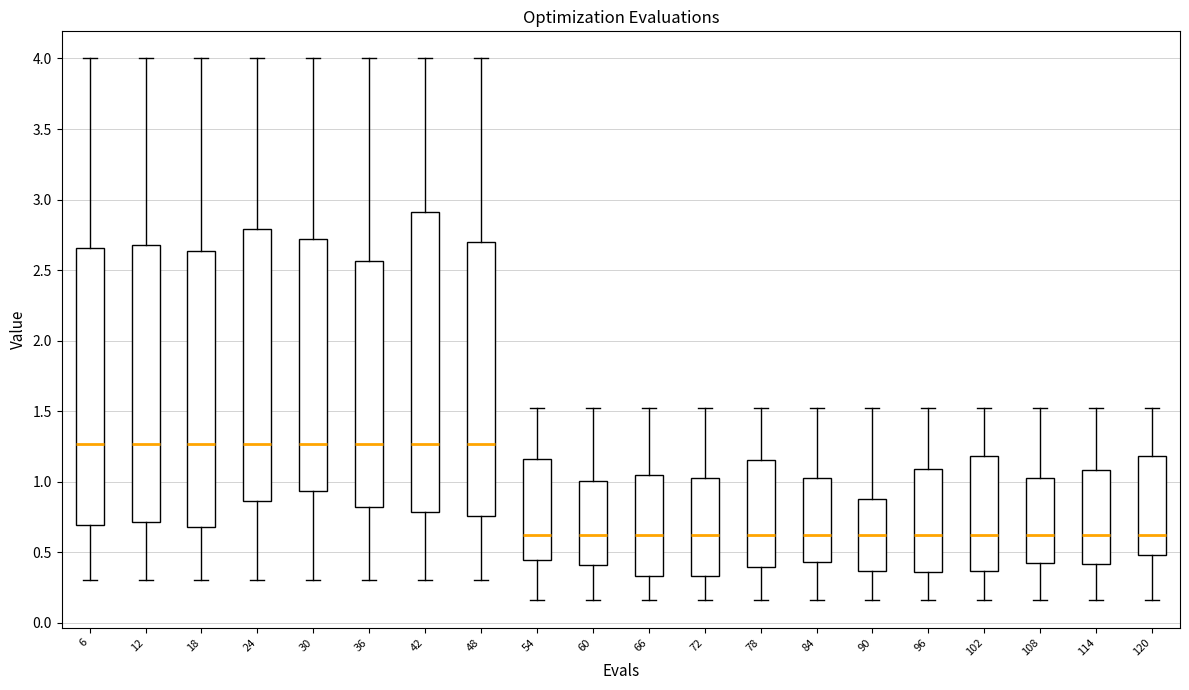

Reading left to right, transcribe this box plot: for each box, give where its median line is, the range the box spans, and where its two whiskers end, as read against the y-axis. The values are not printed on the chart, so give them approximately, as read against the axis.

6: median 1.25, box 0.70 to 2.65, whiskers 0.30 to 4.00
12: median 1.25, box 0.70 to 2.70, whiskers 0.30 to 4.00
18: median 1.25, box 0.70 to 2.65, whiskers 0.30 to 4.00
24: median 1.25, box 0.85 to 2.80, whiskers 0.30 to 4.00
30: median 1.25, box 0.95 to 2.70, whiskers 0.30 to 4.00
36: median 1.25, box 0.80 to 2.55, whiskers 0.30 to 4.00
42: median 1.25, box 0.80 to 2.90, whiskers 0.30 to 4.00
48: median 1.25, box 0.75 to 2.70, whiskers 0.30 to 4.00
54: median 0.60, box 0.45 to 1.15, whiskers 0.15 to 1.50
60: median 0.60, box 0.40 to 1.00, whiskers 0.15 to 1.50
66: median 0.60, box 0.35 to 1.05, whiskers 0.15 to 1.50
72: median 0.60, box 0.35 to 1.05, whiskers 0.15 to 1.50
78: median 0.60, box 0.40 to 1.15, whiskers 0.15 to 1.50
84: median 0.60, box 0.45 to 1.05, whiskers 0.15 to 1.50
90: median 0.60, box 0.35 to 0.90, whiskers 0.15 to 1.50
96: median 0.60, box 0.35 to 1.10, whiskers 0.15 to 1.50
102: median 0.60, box 0.35 to 1.20, whiskers 0.15 to 1.50
108: median 0.60, box 0.40 to 1.05, whiskers 0.15 to 1.50
114: median 0.60, box 0.40 to 1.10, whiskers 0.15 to 1.50
120: median 0.60, box 0.50 to 1.20, whiskers 0.15 to 1.50